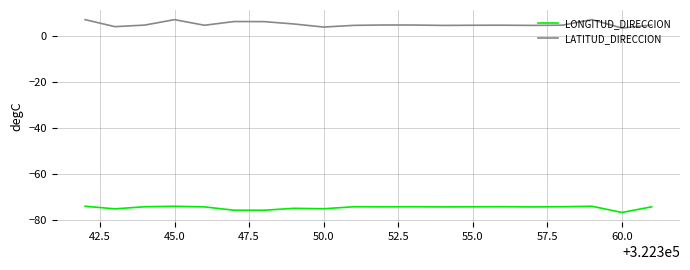

List the series in order of their peak value, lowest first.

LONGITUD_DIRECCION, LATITUD_DIRECCION